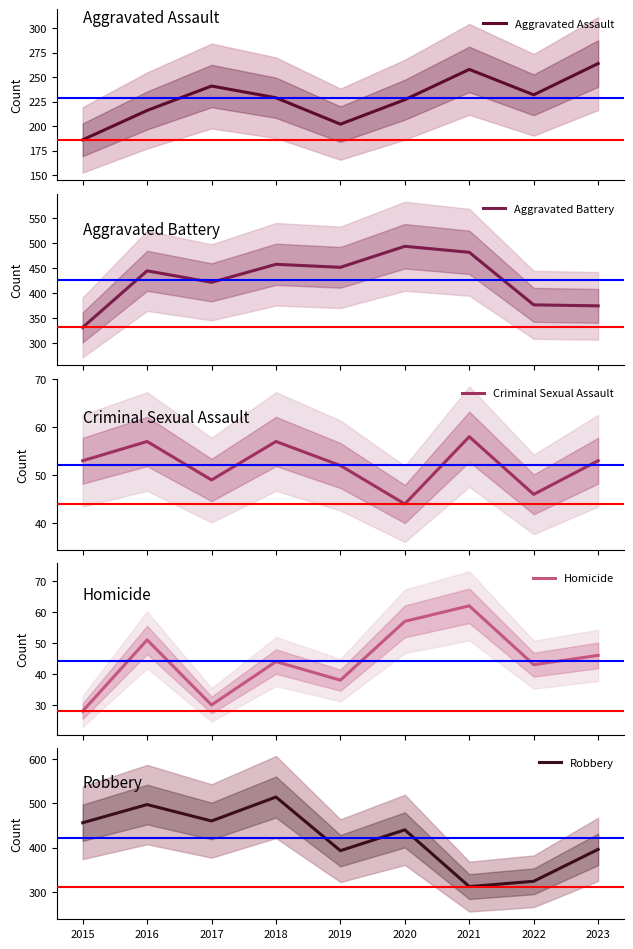

How many series are shown in this chart?

5